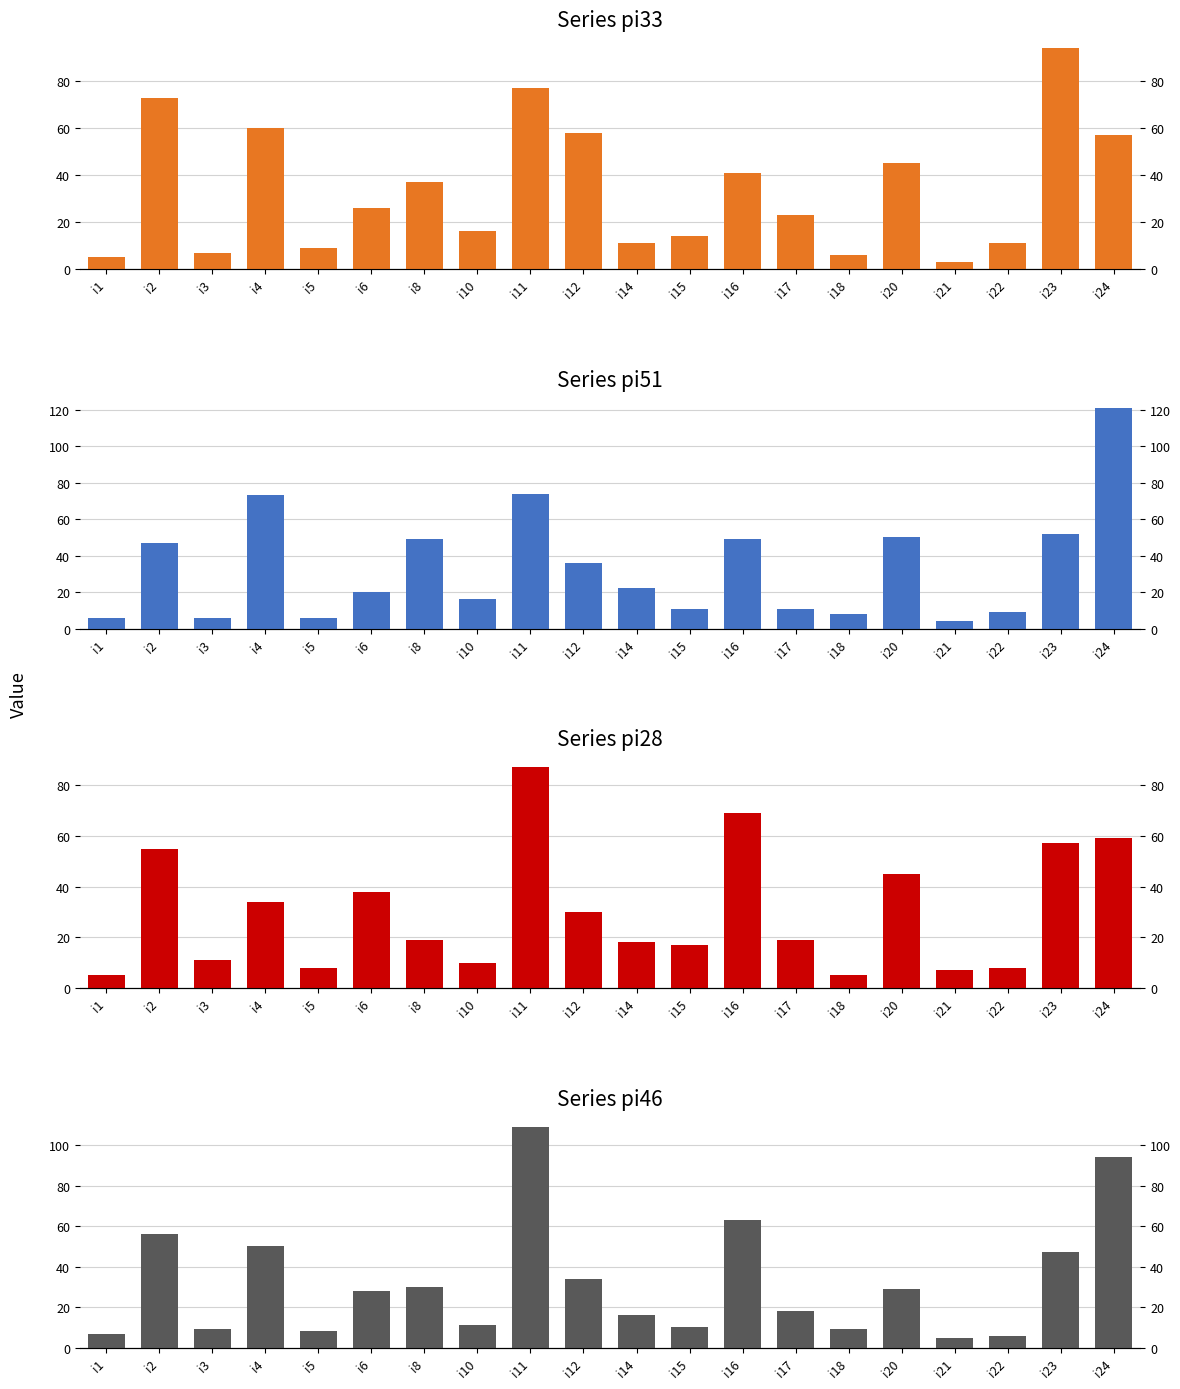

What is the value of the pi51 bar at the 9th from the left?

74